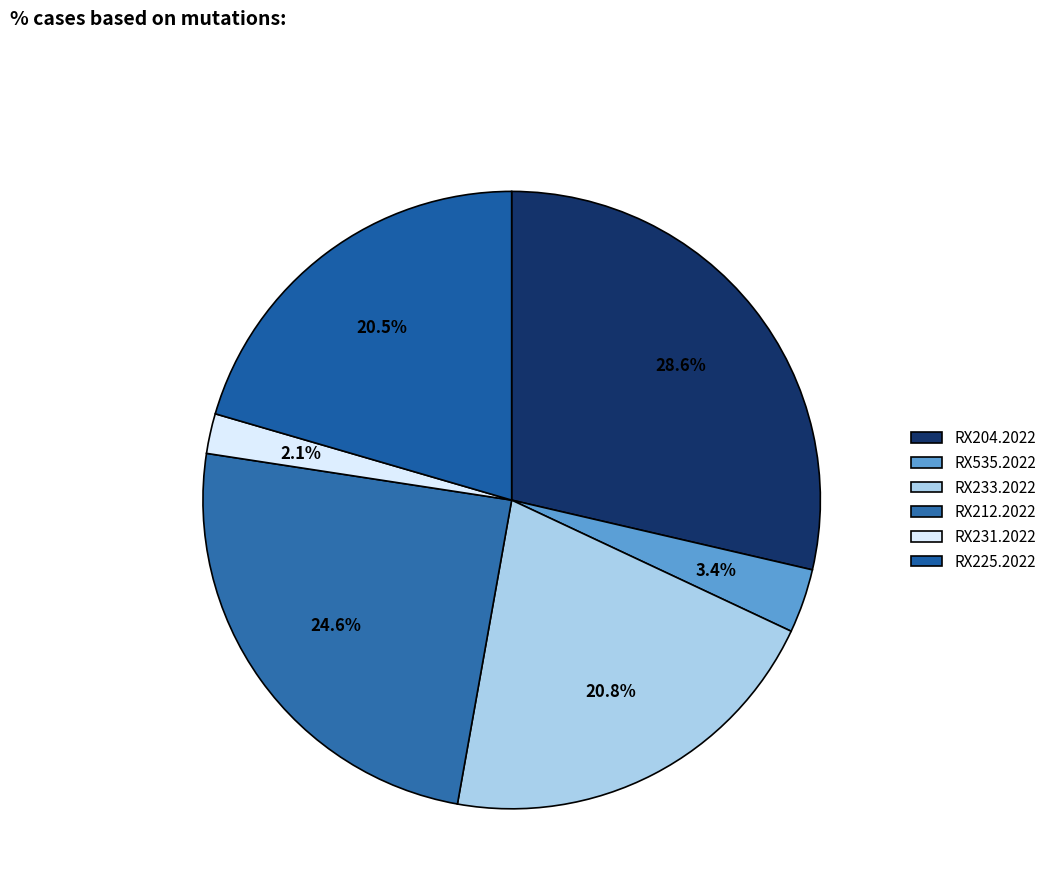

Combined, do RX233.2022 and RX204.2022 account for over 50%?

No